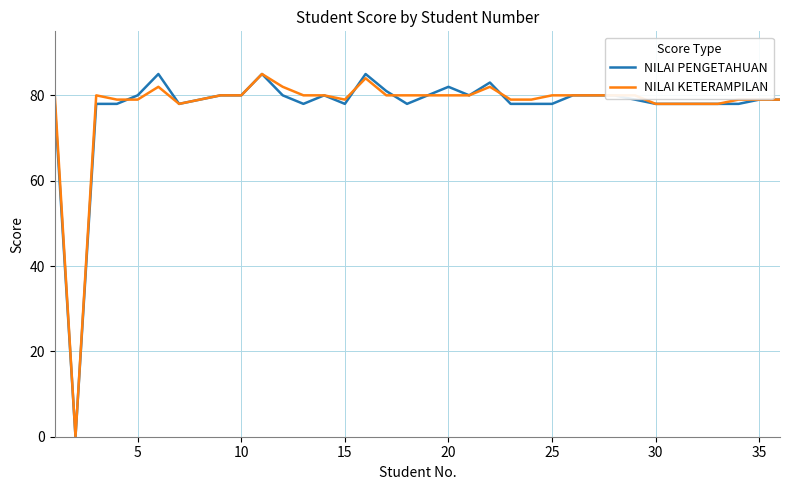

What is the greatest value displayed?

85